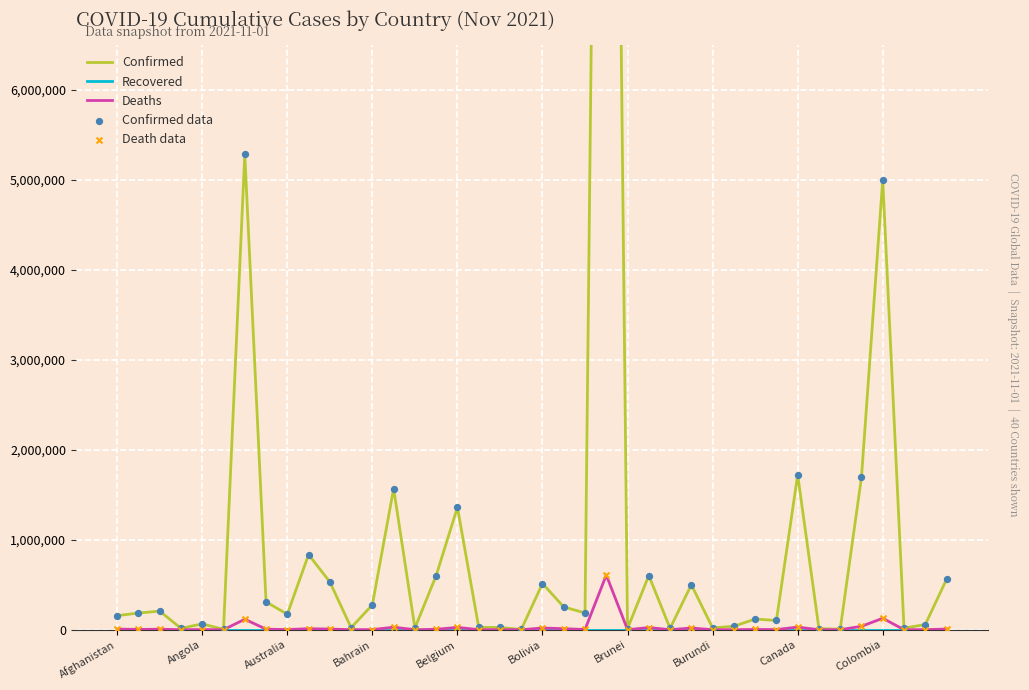

Which series contains the lowest Y value?

Recovered